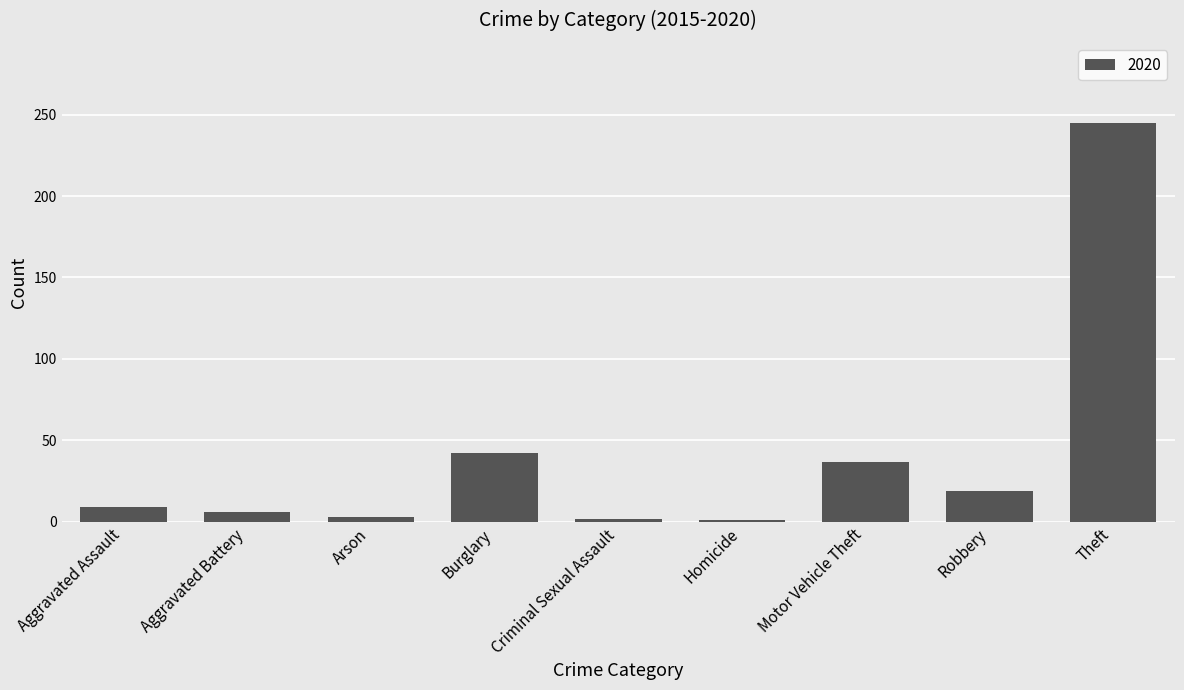

Is it true that the value at Robbery is 7?

False